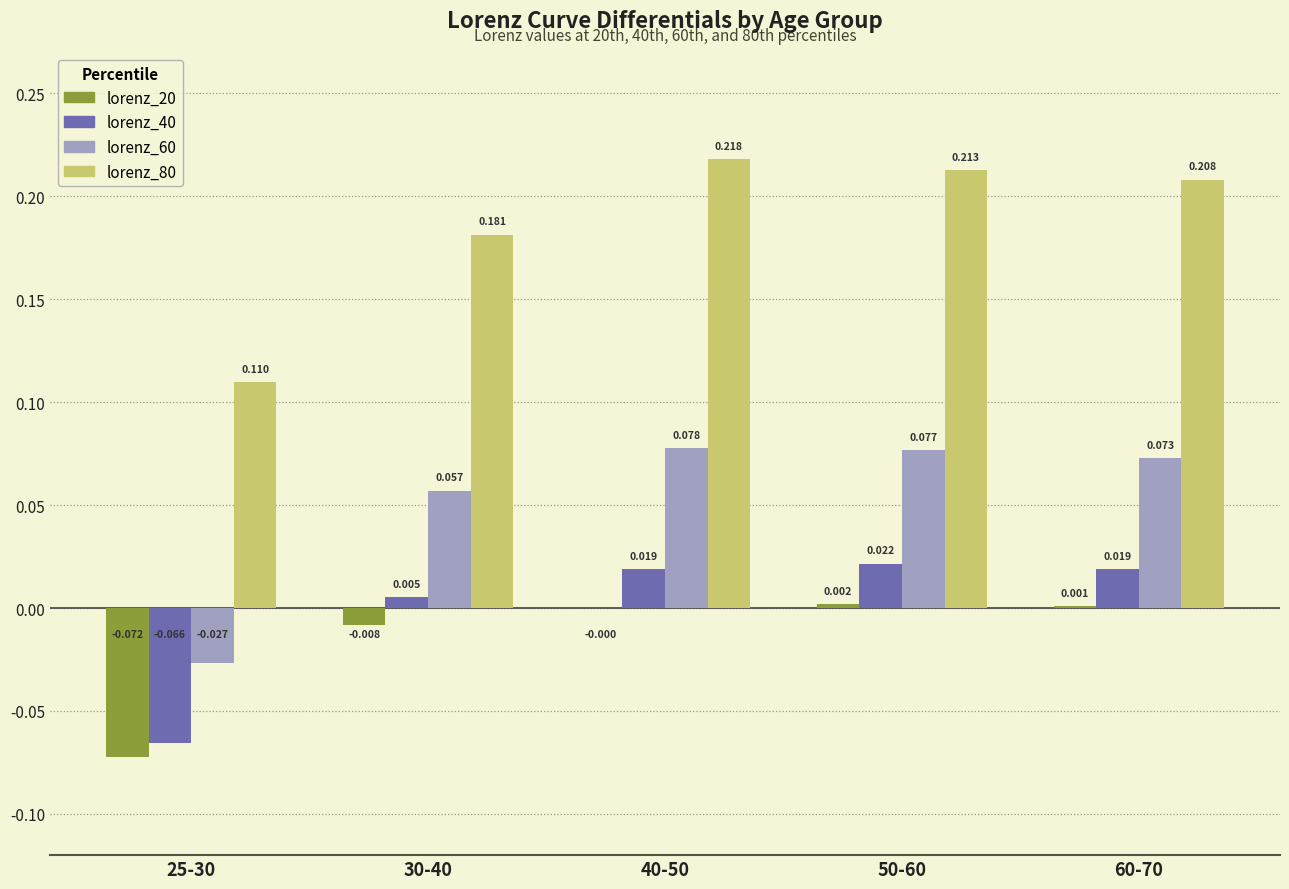

Is the value of lorenz_40 at 25-30 greater than the value of lorenz_60 at 50-60?

No